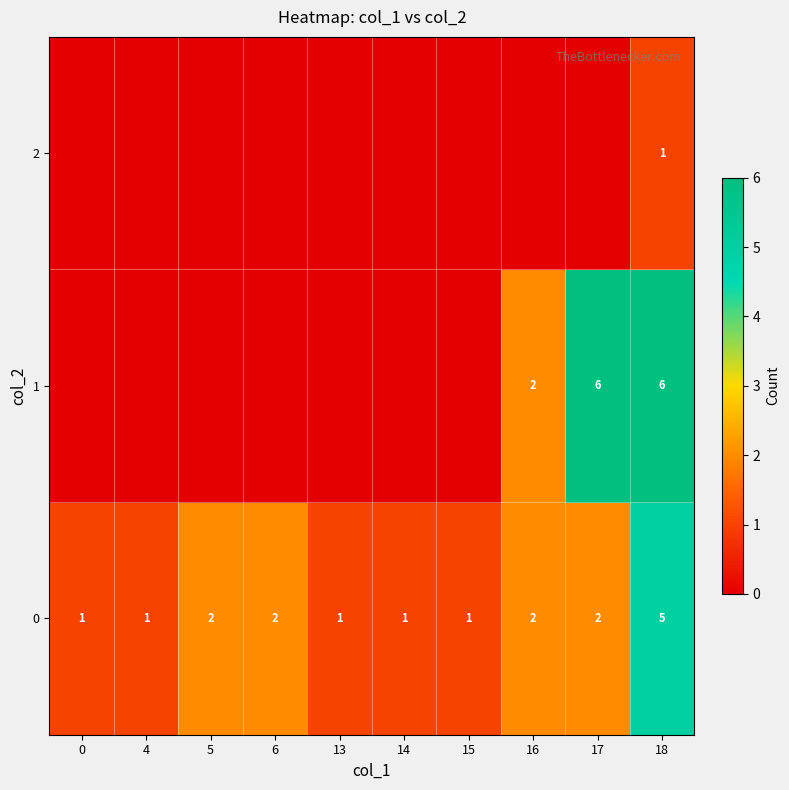

Is it true that 0 equals 1 at 13?

True